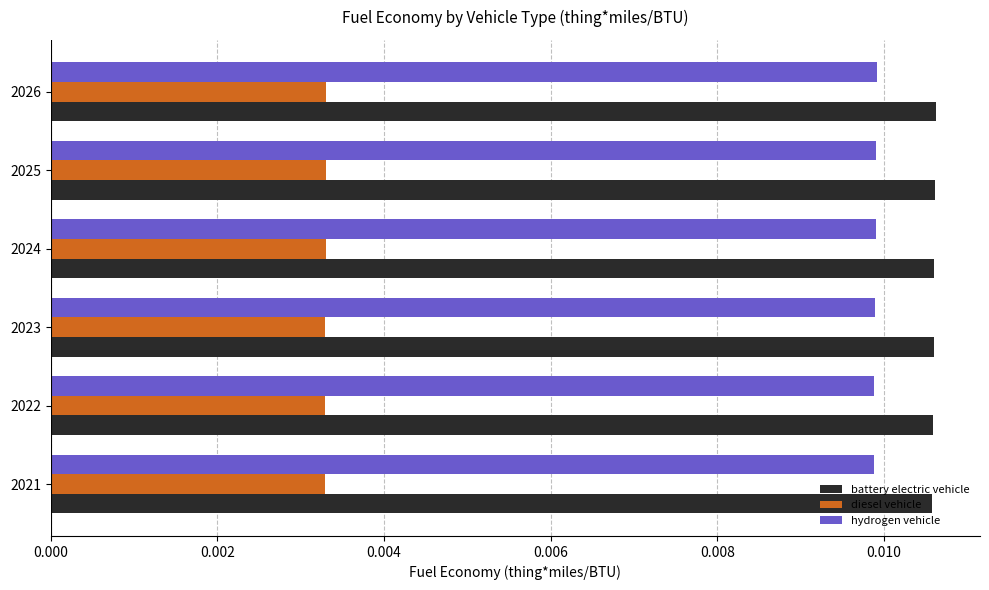

How many distinct data groups are displayed?

3